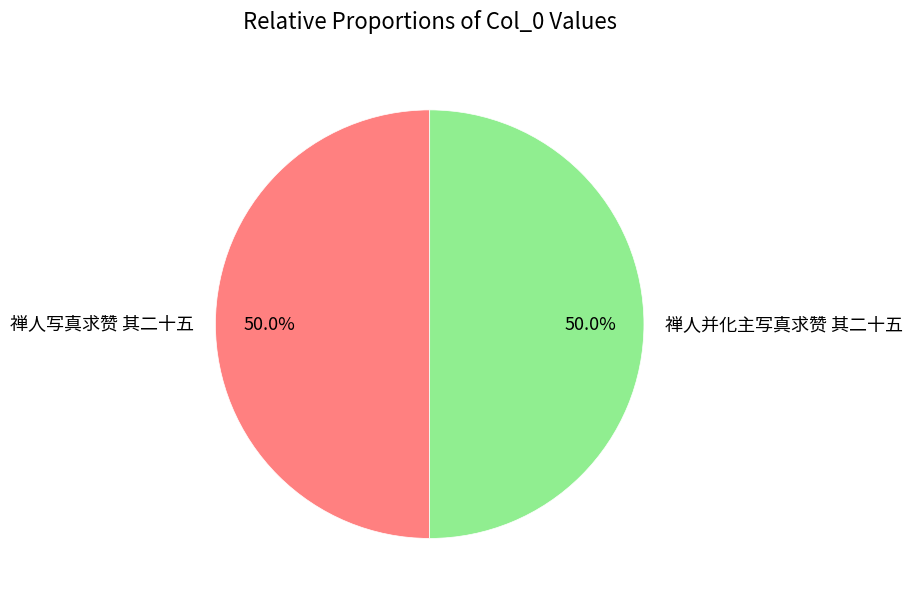

What is the ratio of the value at 禅人并化主写真求赞 其二十五 to the value at 禅人写真求赞 其二十五?

1.0